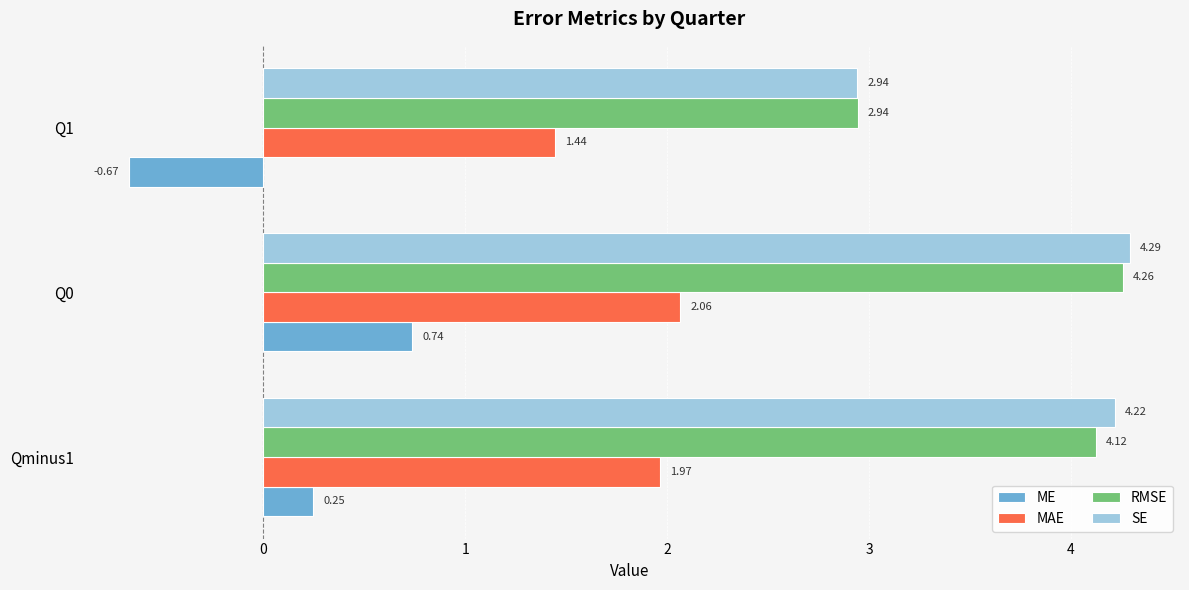

How many values in the RMSE series exceed 4?

2